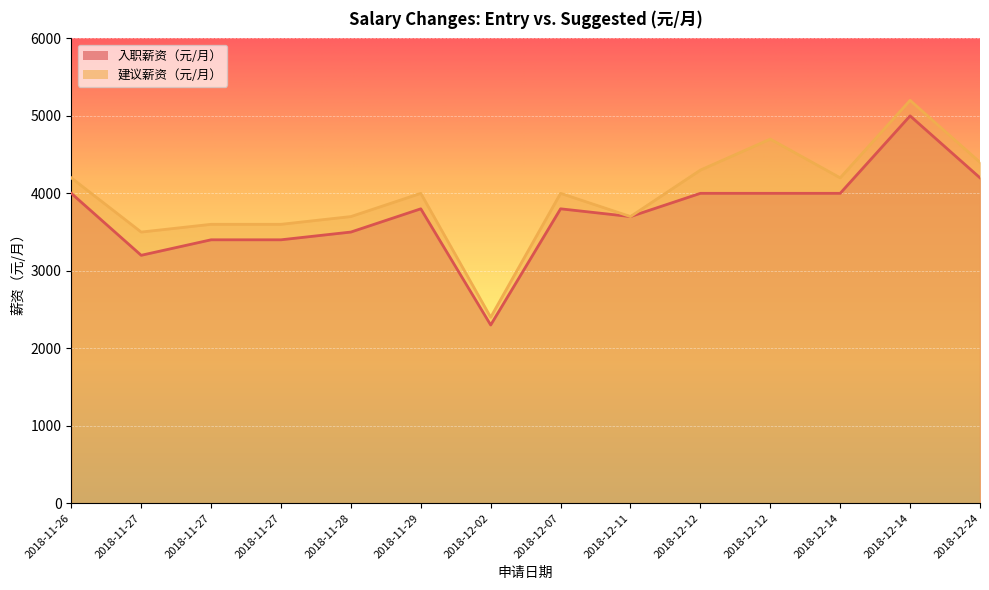

True or false: 建议薪资（元/月） and 入职薪资（元/月） intersect in this chart.

False